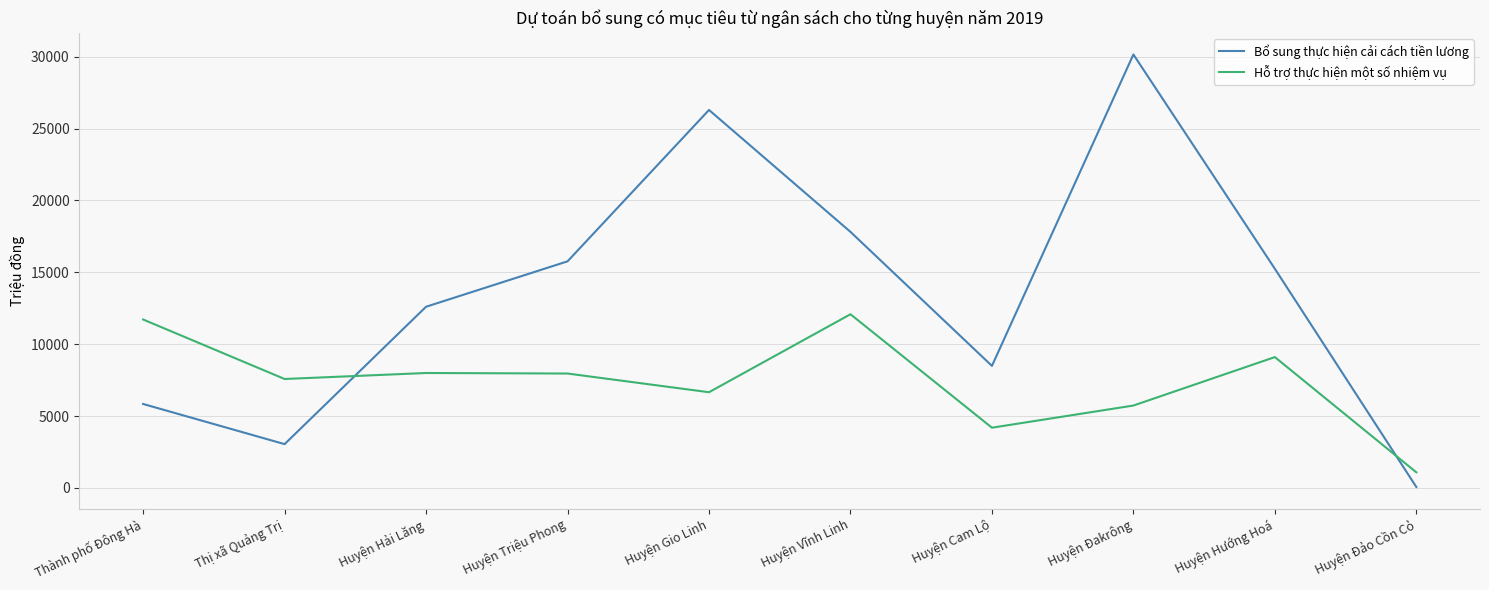

What is the approximate value of Bổ sung thực hiện cải cách tiền lương at Huyện Hướng Hoá?

15244